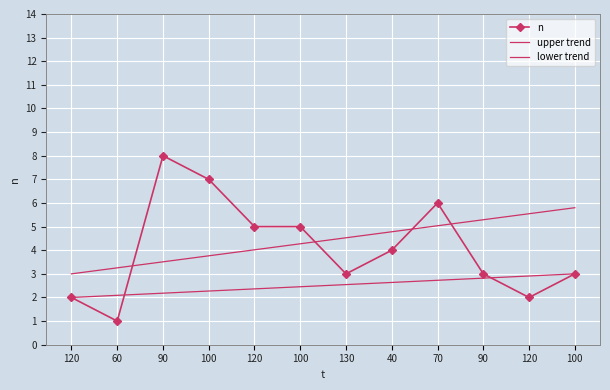

Where does the n series first go above 4?

90